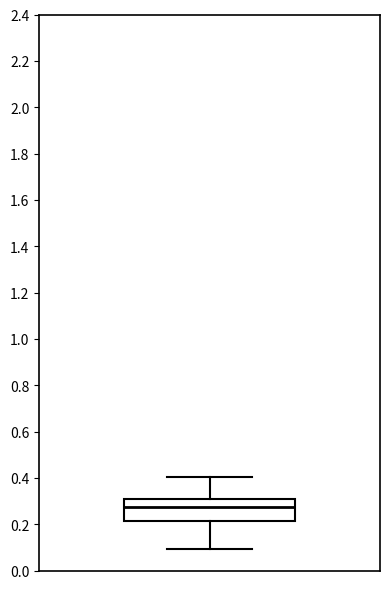

Transcribe this box plot: give where the median line is, the range the box spans, and where the two whiskers end, as read against the y-axis. The values are not printed on the chart, so give them approximately, as read against the axis.

median 0.28, box 0.22 to 0.30, whiskers 0.10 to 0.40